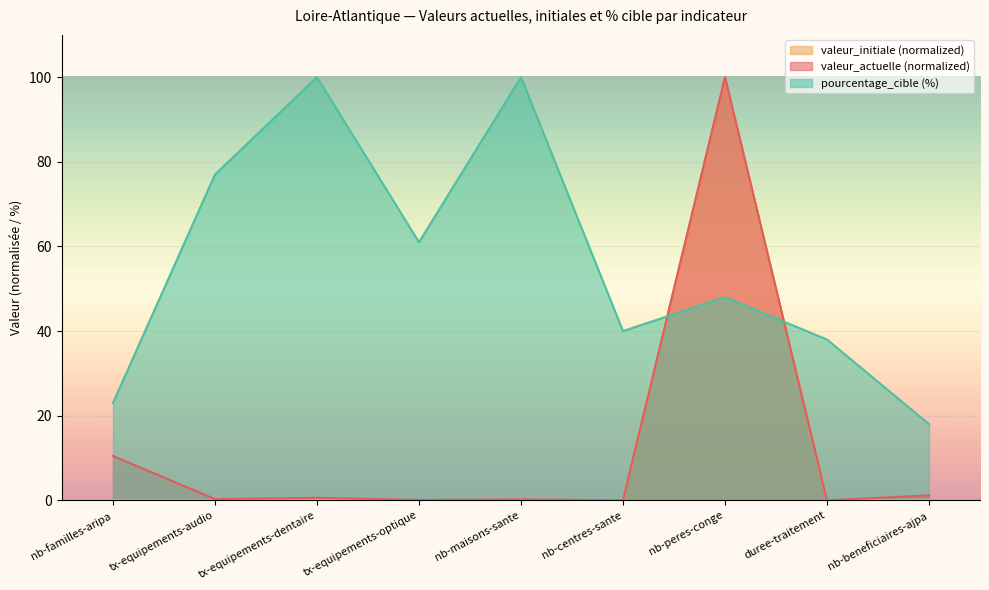

At which label is pourcentage_cible closest to 59?

tx-equipements-optique